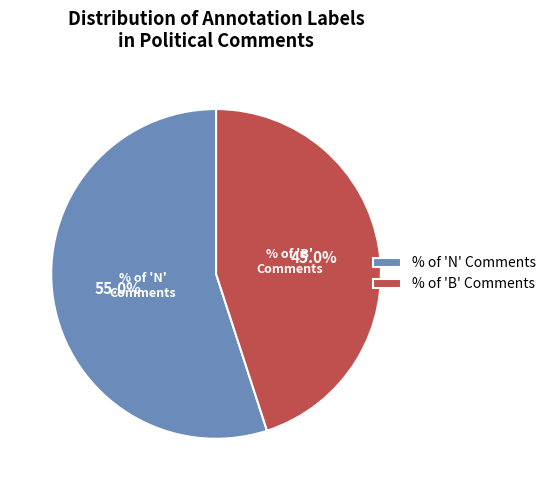

What percentage is NOT represented by % of 'N' Comments?

45.0%